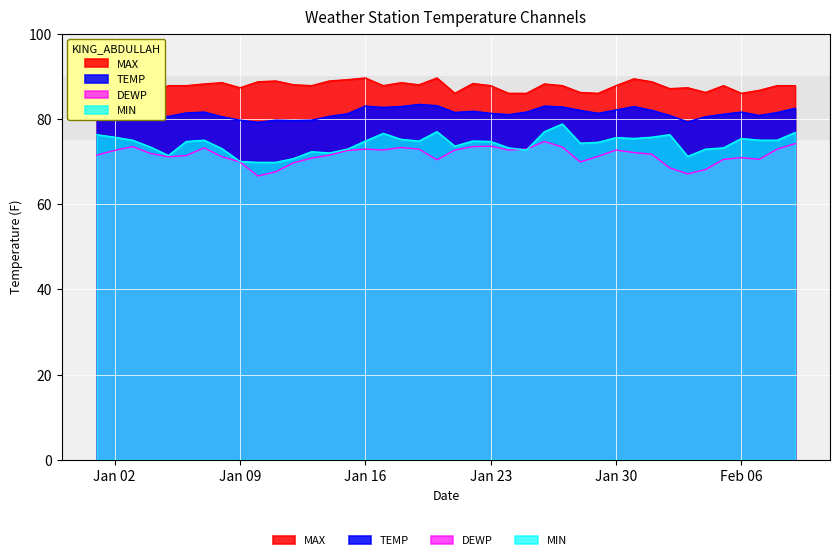

Rank the categories by MAX value from lowest to highest.

2024-01-03, 2024-01-04, 2024-01-21, 2024-01-24, 2024-01-25, 2024-01-29, 2024-02-06, 2024-01-28, 2024-02-04, 2024-02-07, 2024-02-02, 2024-01-09, 2024-02-03, 2024-01-01, 2024-01-05, 2024-01-06, 2024-01-13, 2024-01-17, 2024-01-23, 2024-01-27, 2024-01-30, 2024-02-05, 2024-02-08, 2024-02-09, 2024-01-12, 2024-01-19, 2024-01-07, 2024-01-26, 2024-01-22, 2024-01-08, 2024-01-18, 2024-01-10, 2024-02-01, 2024-01-11, 2024-01-14, 2024-01-15, 2024-01-31, 2024-01-02, 2024-01-16, 2024-01-20